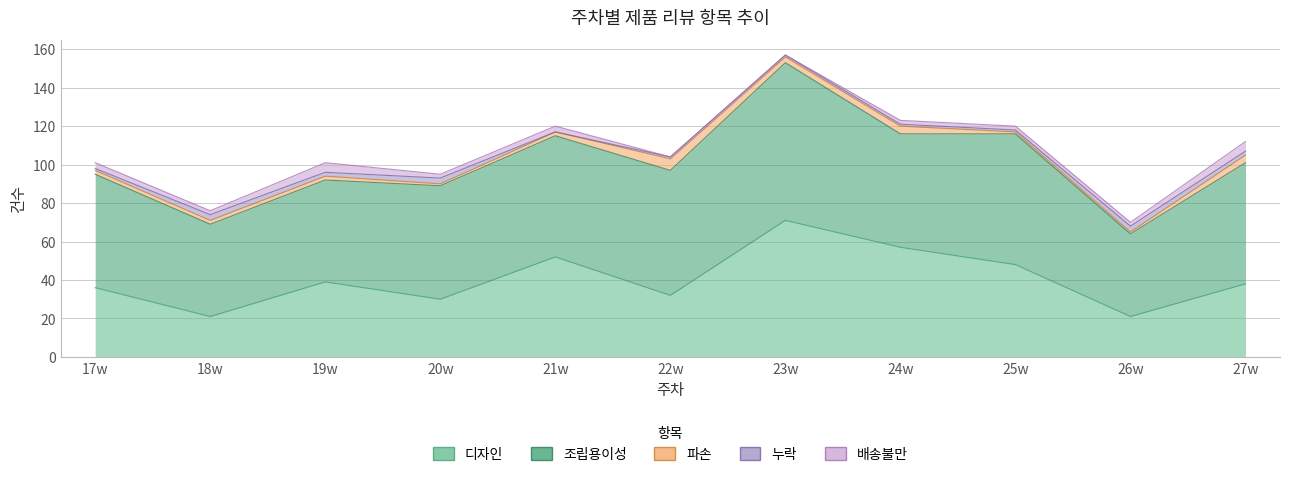

True or false: 누락 has a value of 2 at 19w.

True